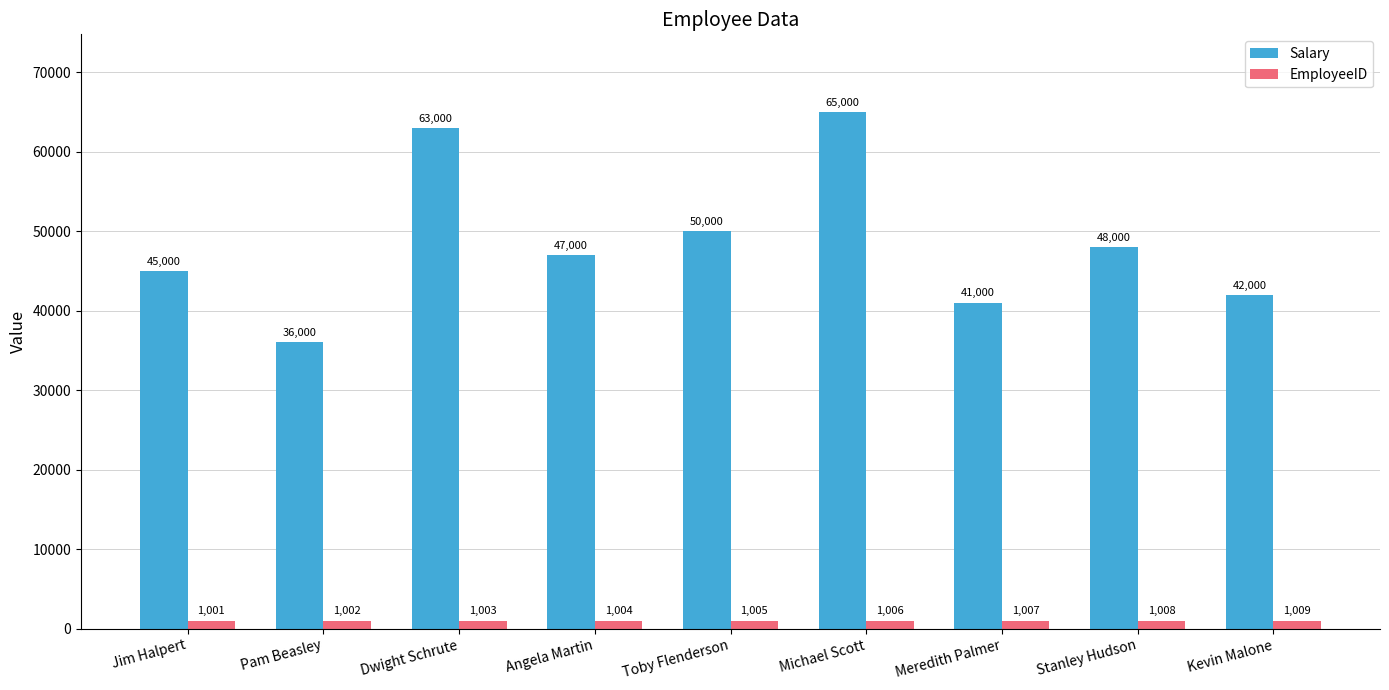

What is the label of the 3rd bar from the left?

Dwight Schrute